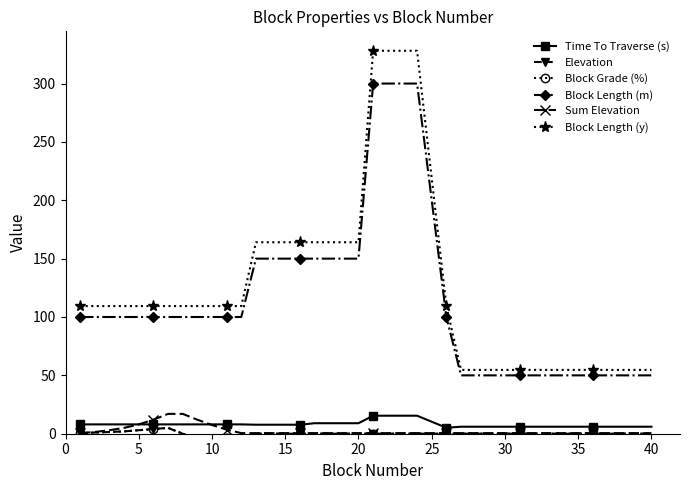

Rank the series at 26 from highest to lowest value.

Block Length (y), Block Length (m), Time To Traverse (s), Sum Elevation, Elevation, Block Grade (%)